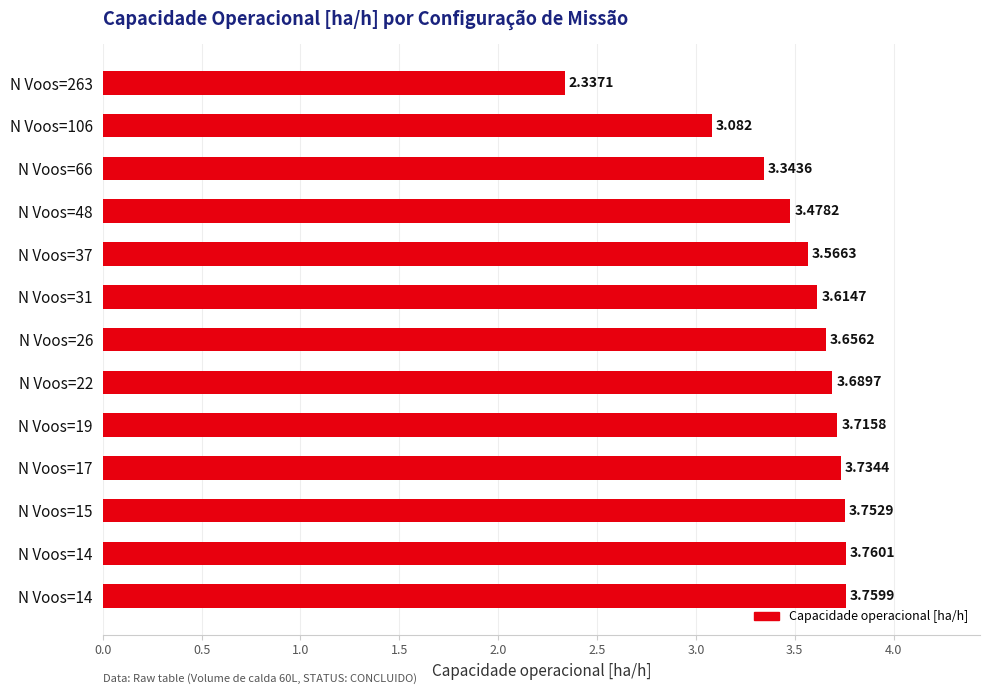

How many bars are there in total?

13